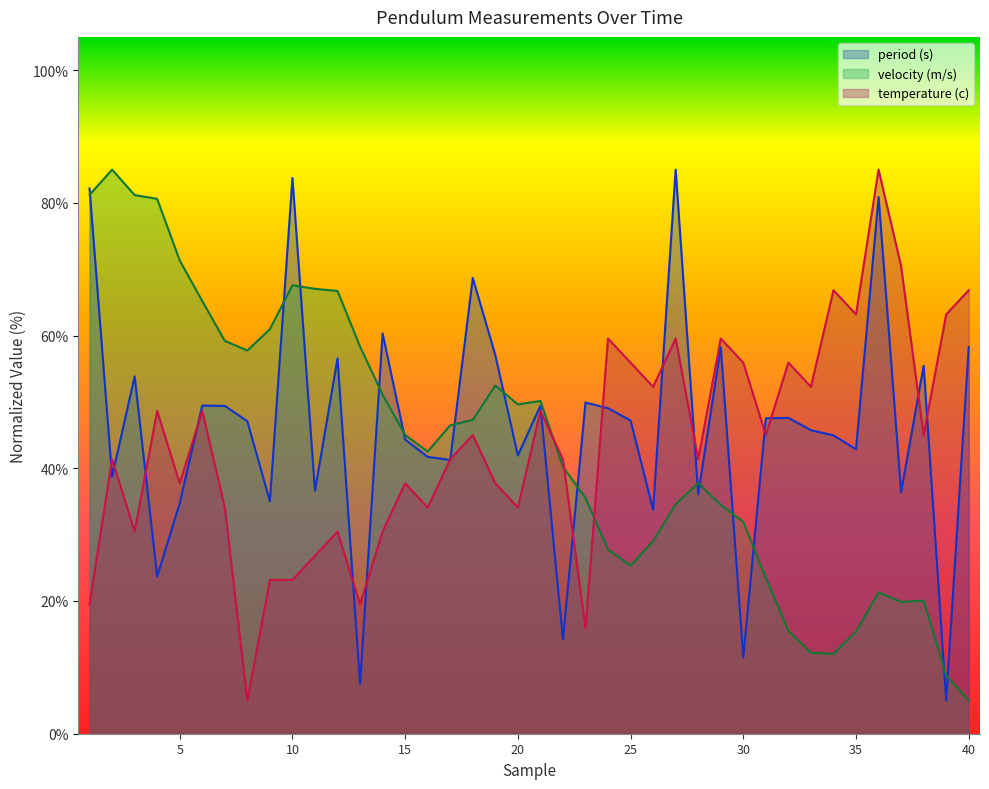

Read the velocity (m/s) value at 36.

21.3